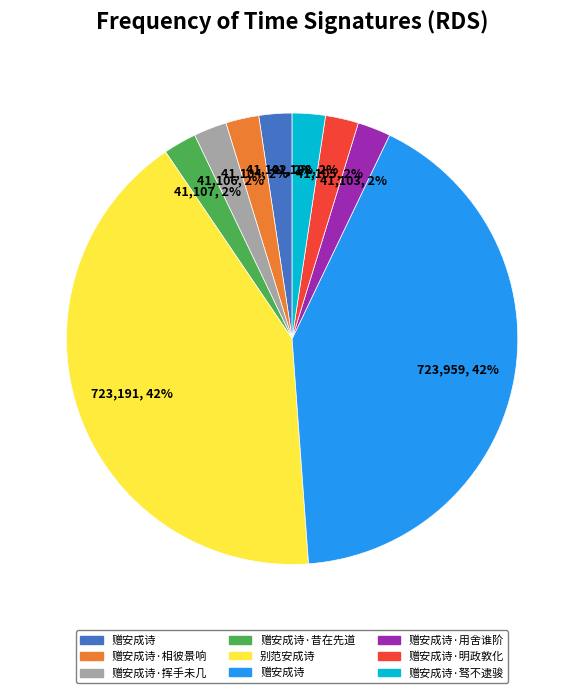

Is there any slice that represents more than half of the pie?

No